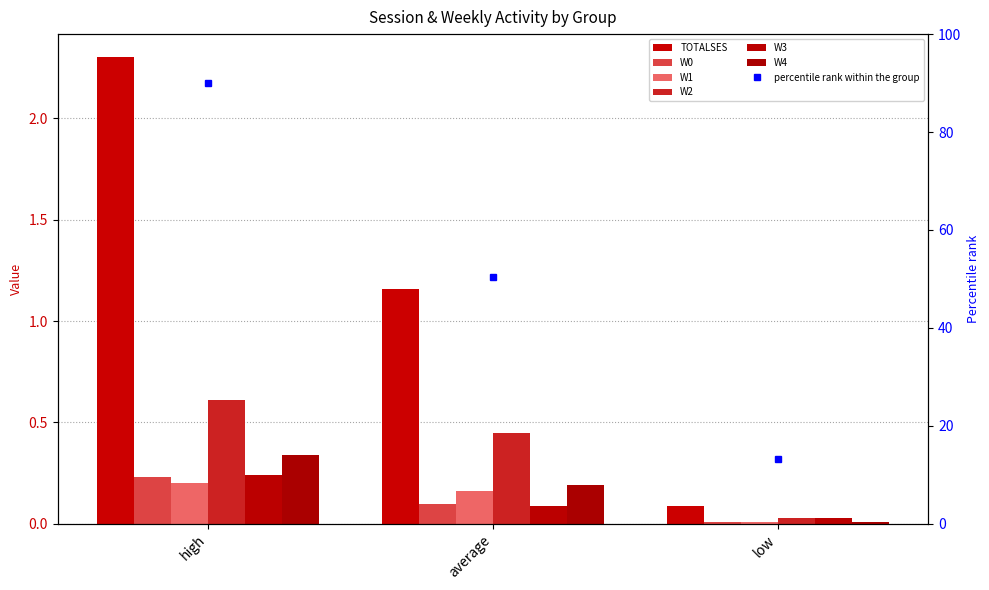

Which label corresponds to the largest value in the chart?

high